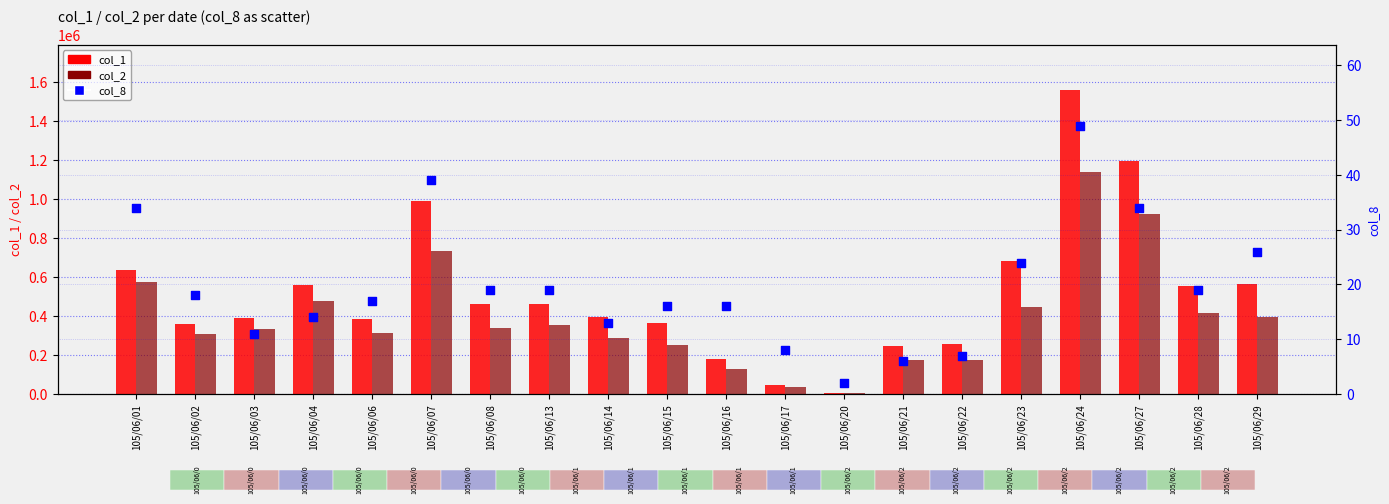

Which series has the largest total across all categories?

col_1